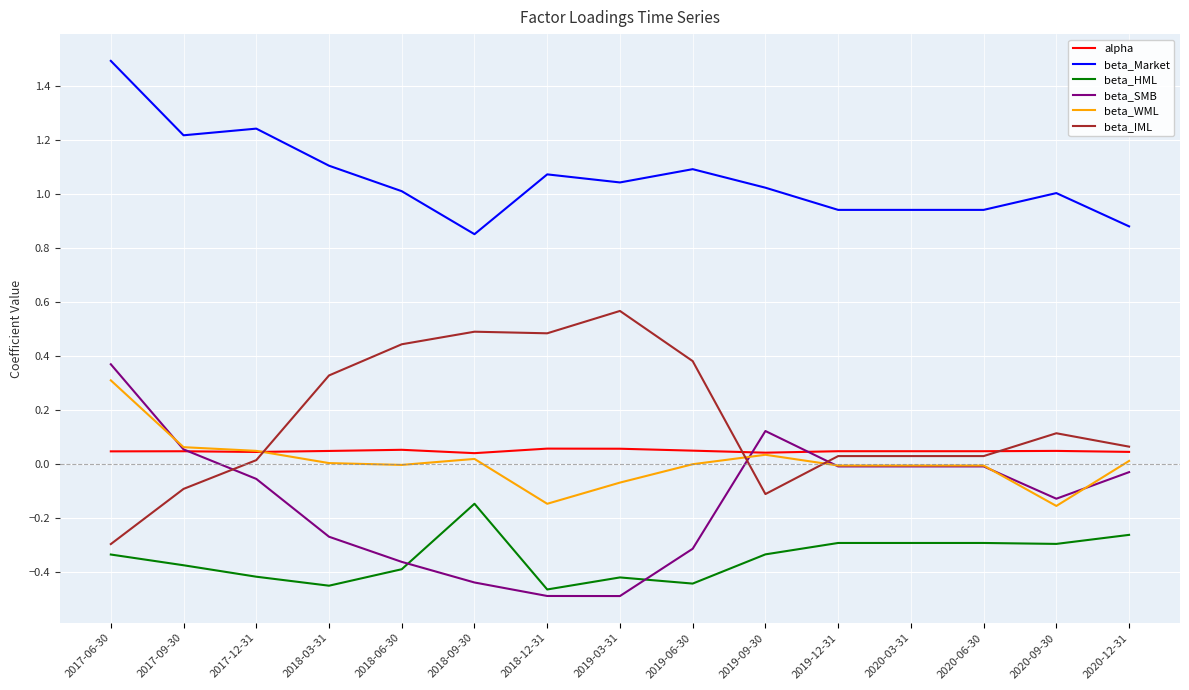

The value of beta_Market at 2018-09-30 is 0.9. True or false?

True